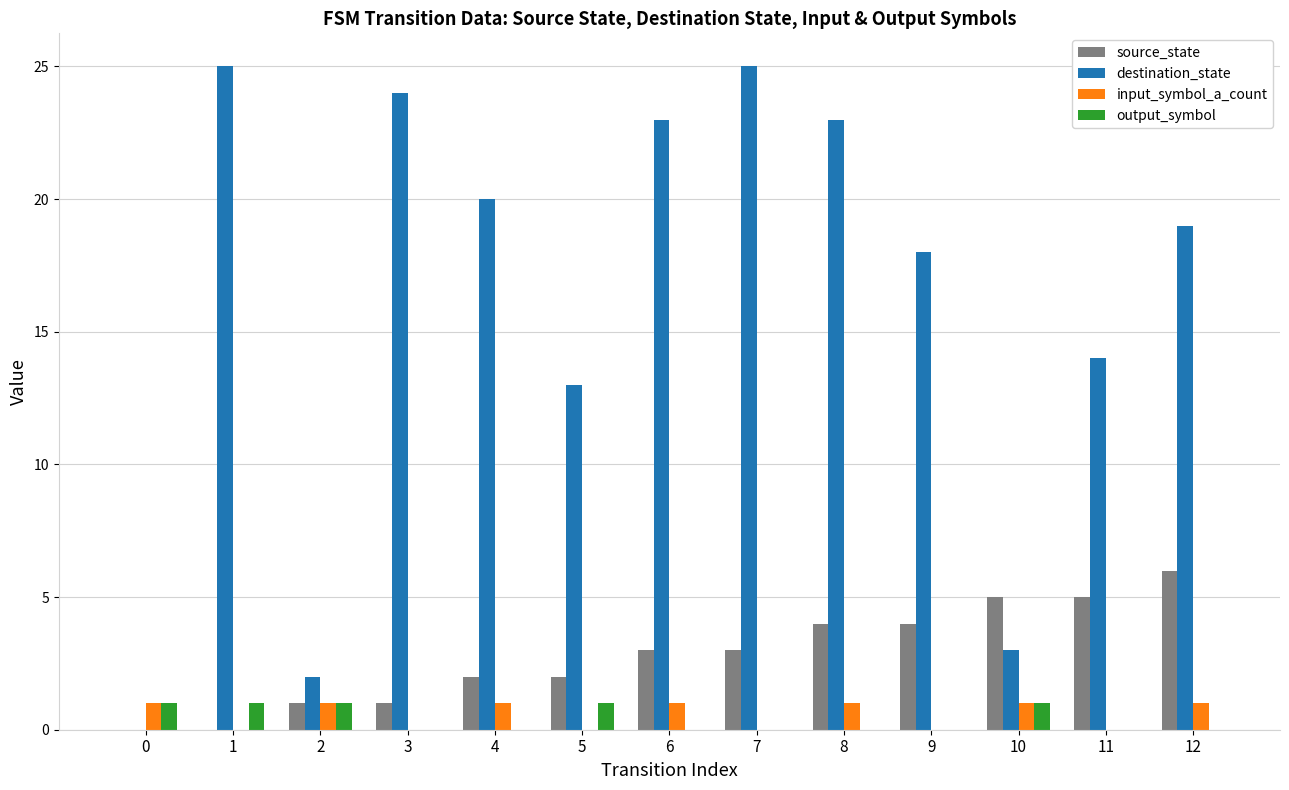

Between 6 and 9, which series saw the biggest shift?

destination_state